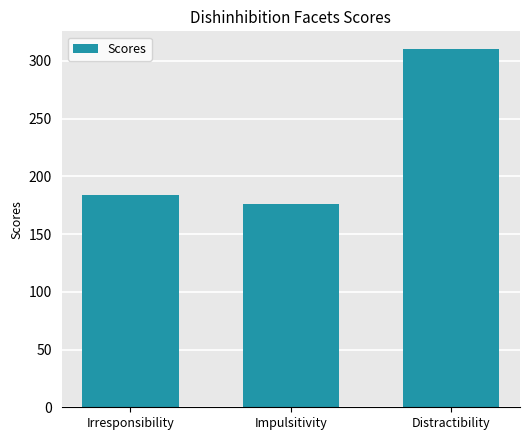

The chart shows a value of 176 at Impulsitivity. True or false?

True